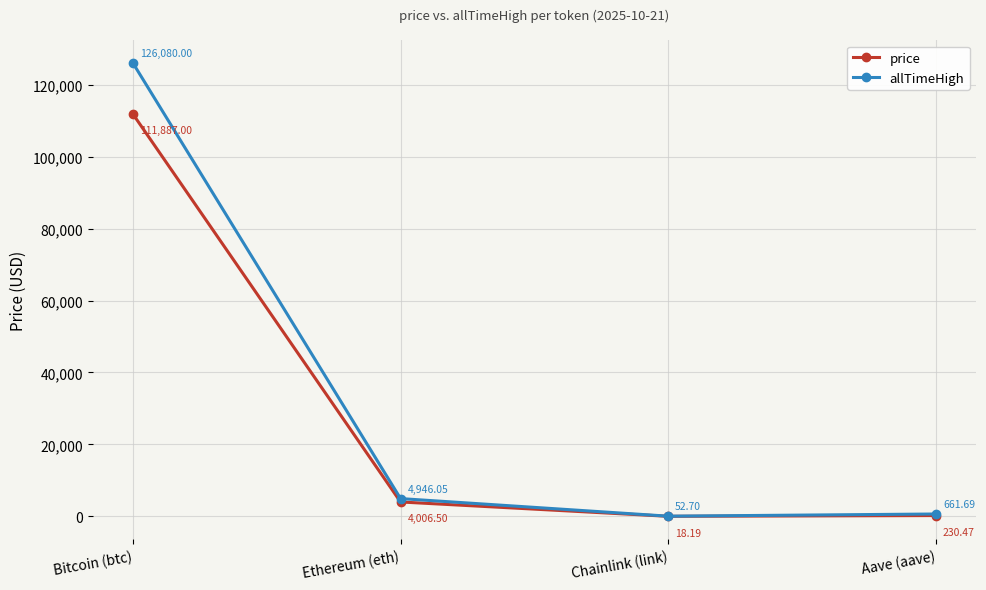

Rank the series by their average value, from lowest to highest.

price, allTimeHigh